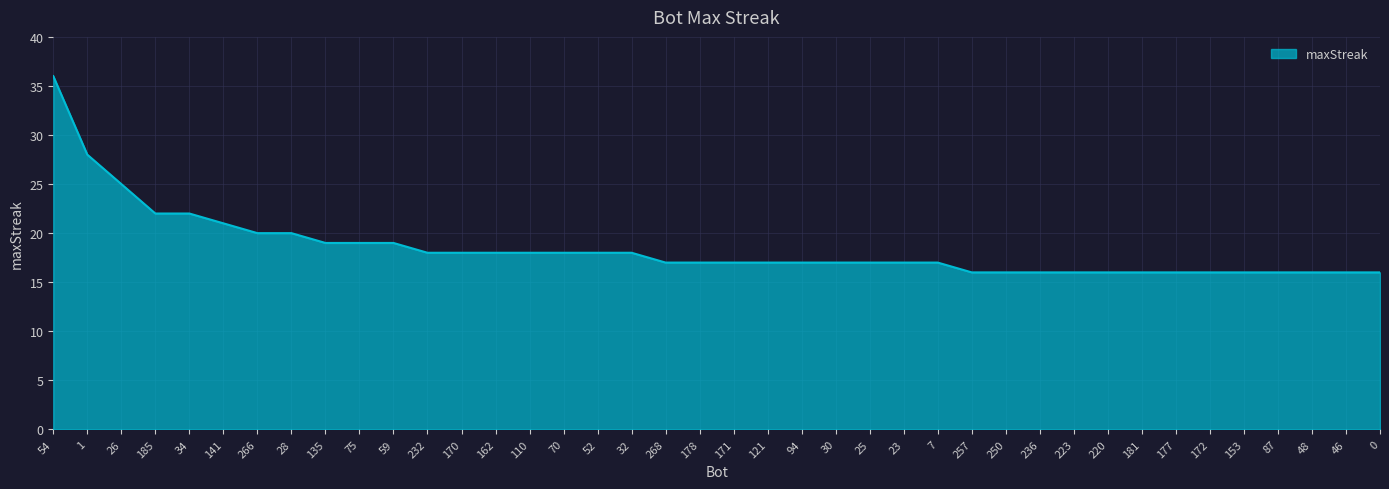

What is the difference between the values at 185 and 1?

6